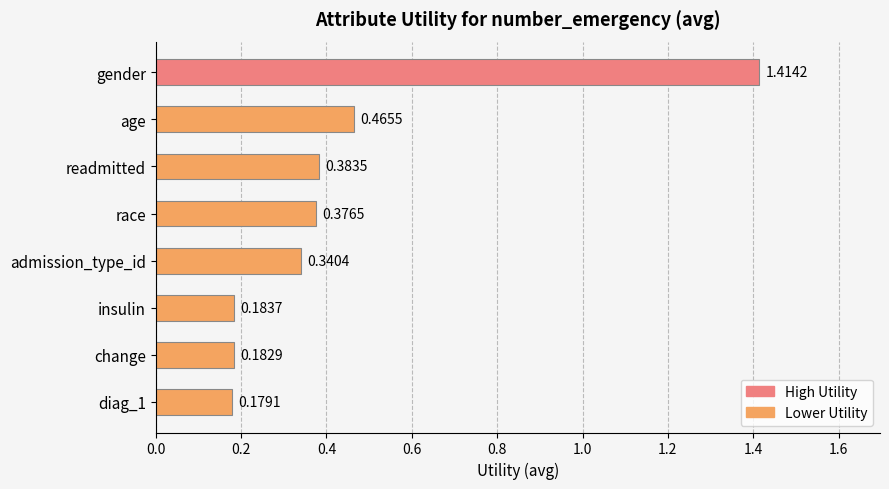

Between admission_type_id and gender, which is larger?

gender